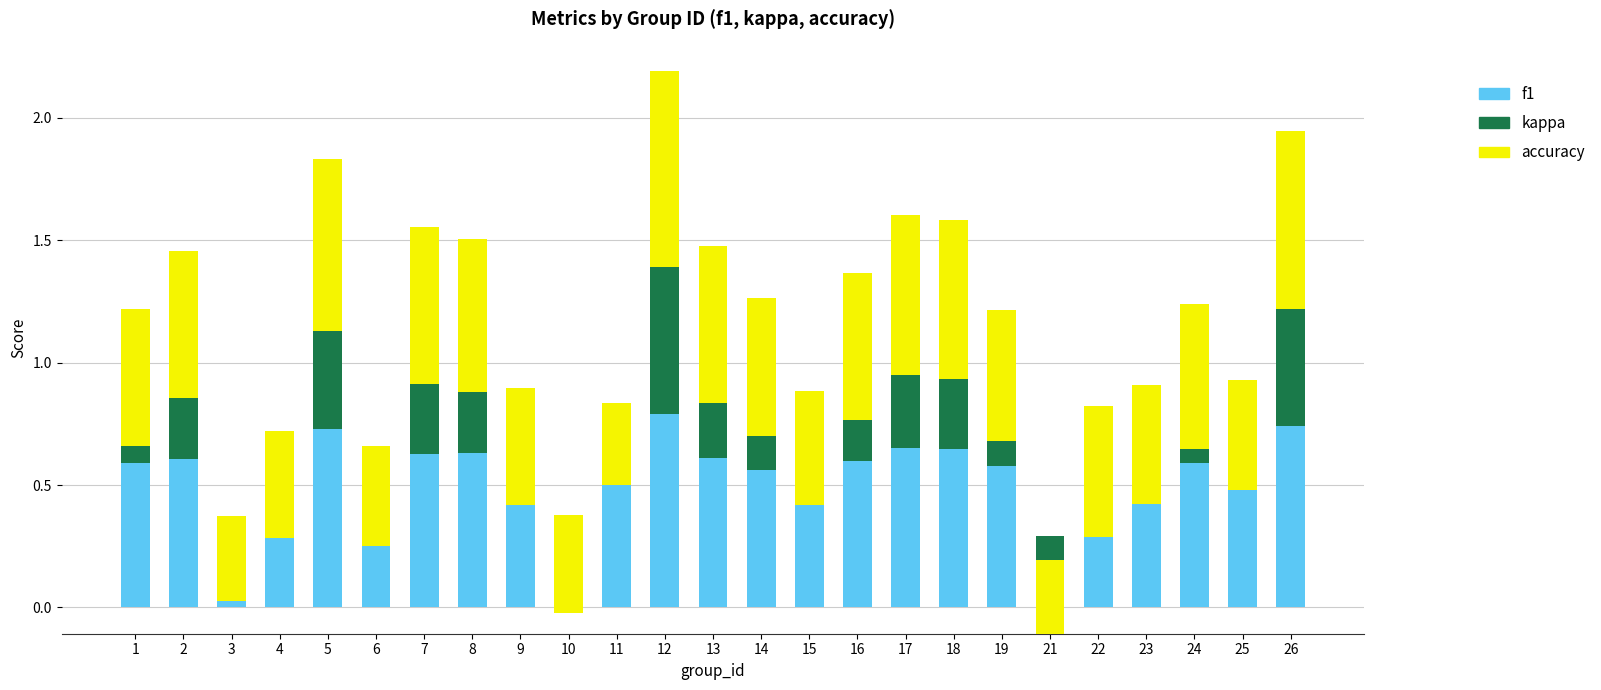

What is the maximum value for accuracy?

0.8